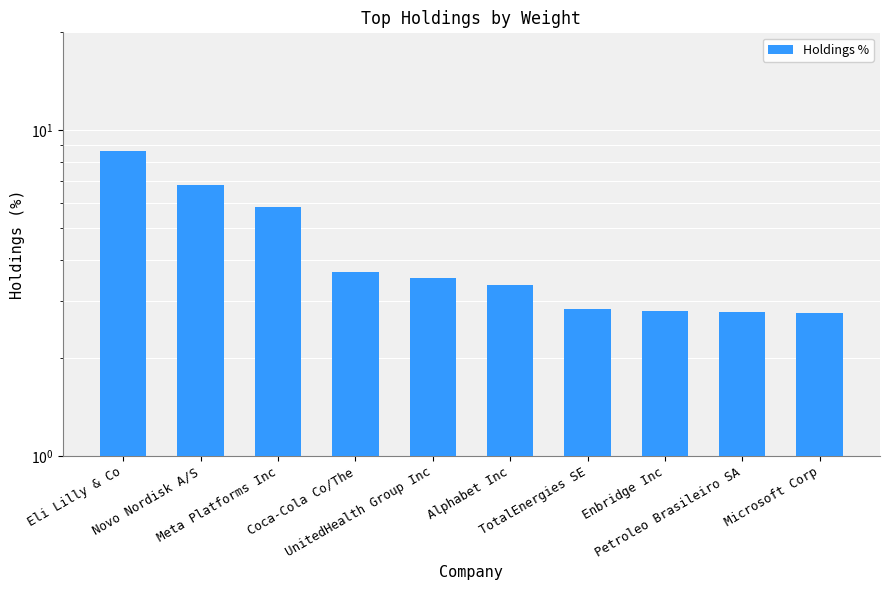

What is the difference between the values at Alphabet Inc and Enbridge Inc?

0.6